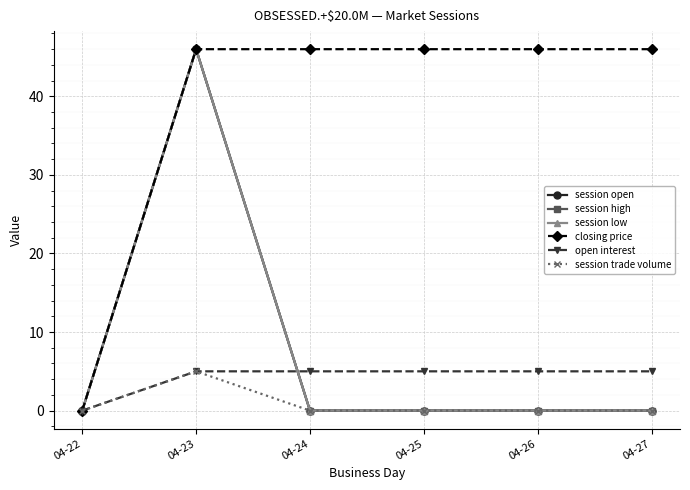

What is the difference between the open interest values at 04-22 and 04-27?

5